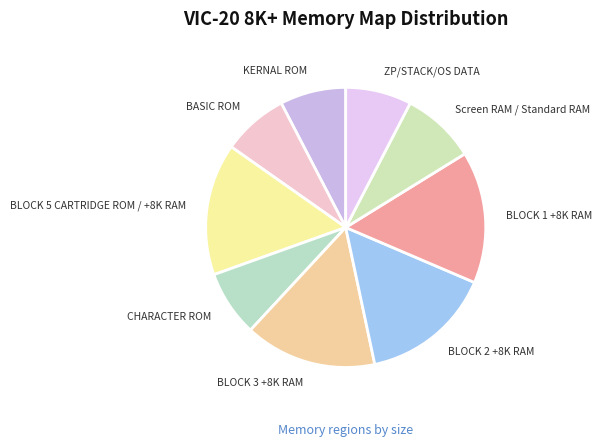

Is there any slice that represents more than half of the pie?

No